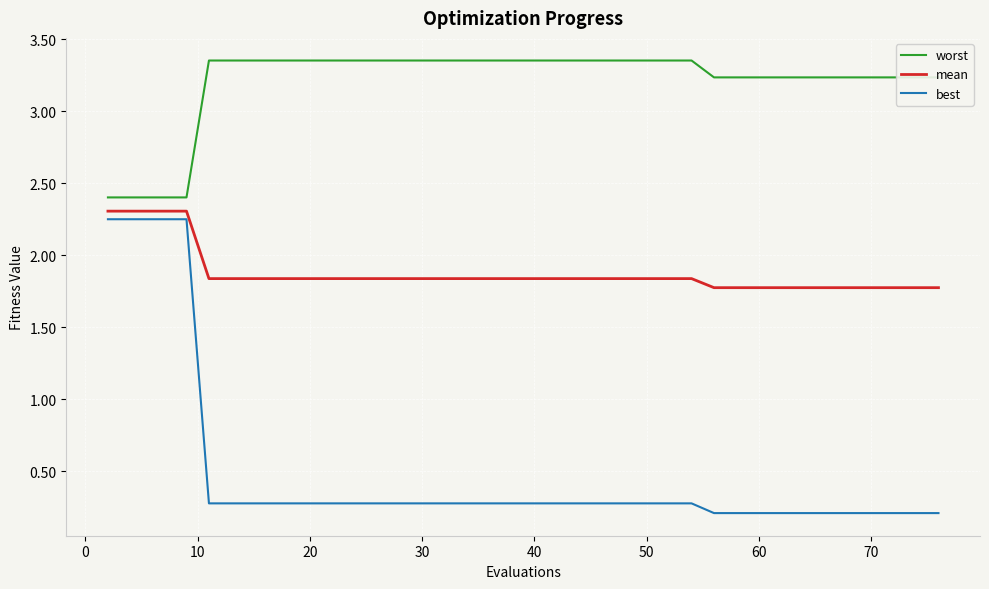

Does the chart have visible grid lines?

Yes